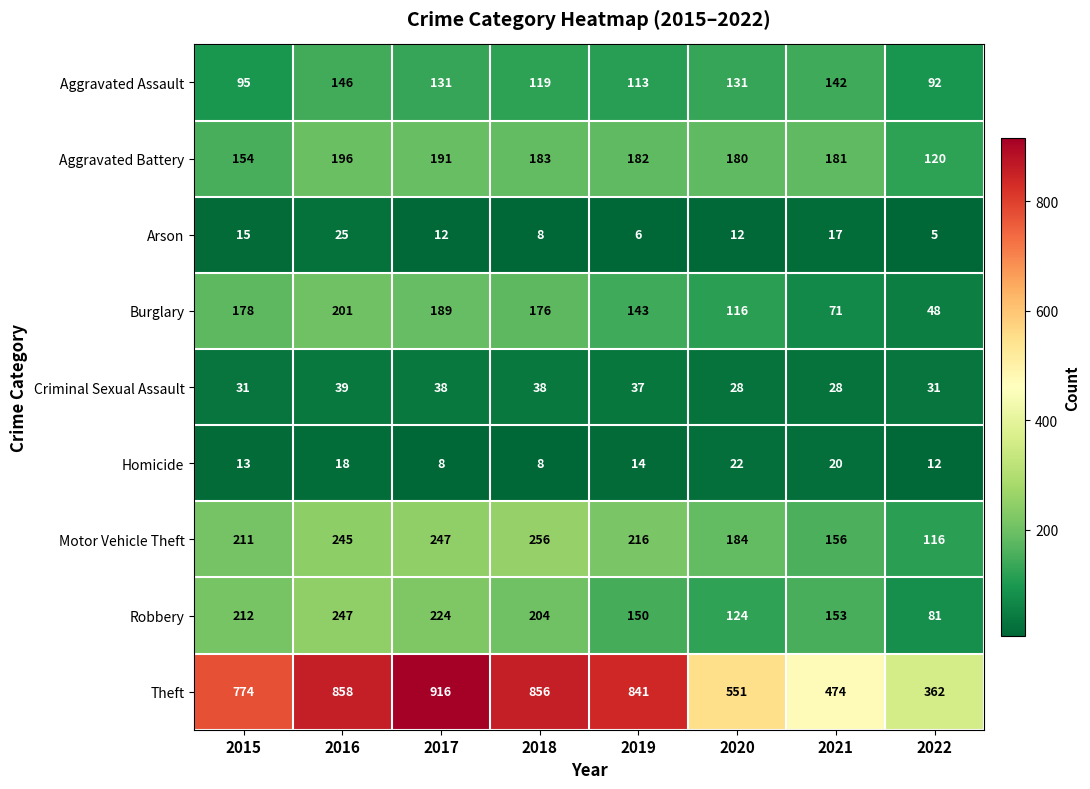

What is the minimum value shown in the chart?

5